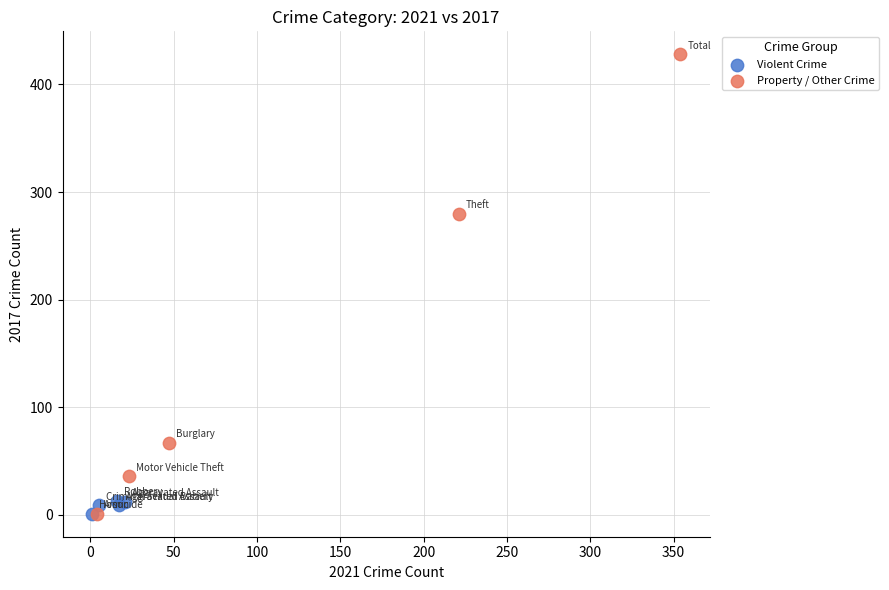

Which series contains the highest Y value?

Property / Other Crime